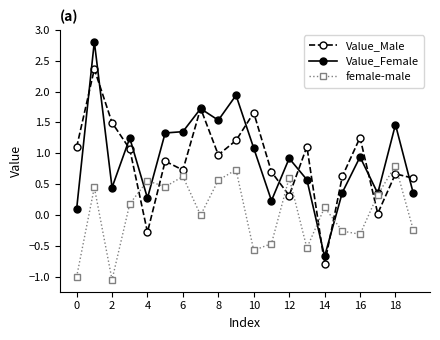

How many data points in Value_Female are above 0?

19